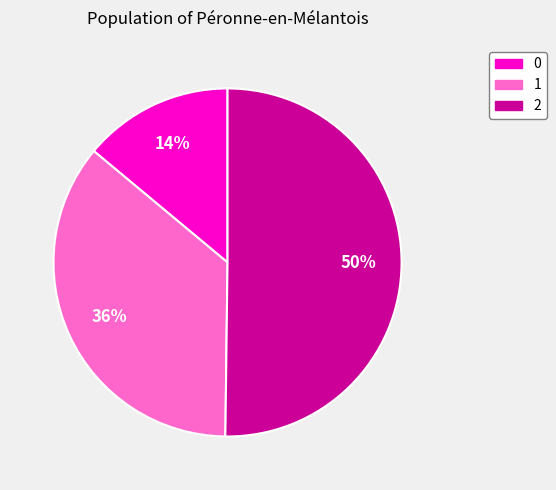

Is it true that 2 is 50% of the pie?

True